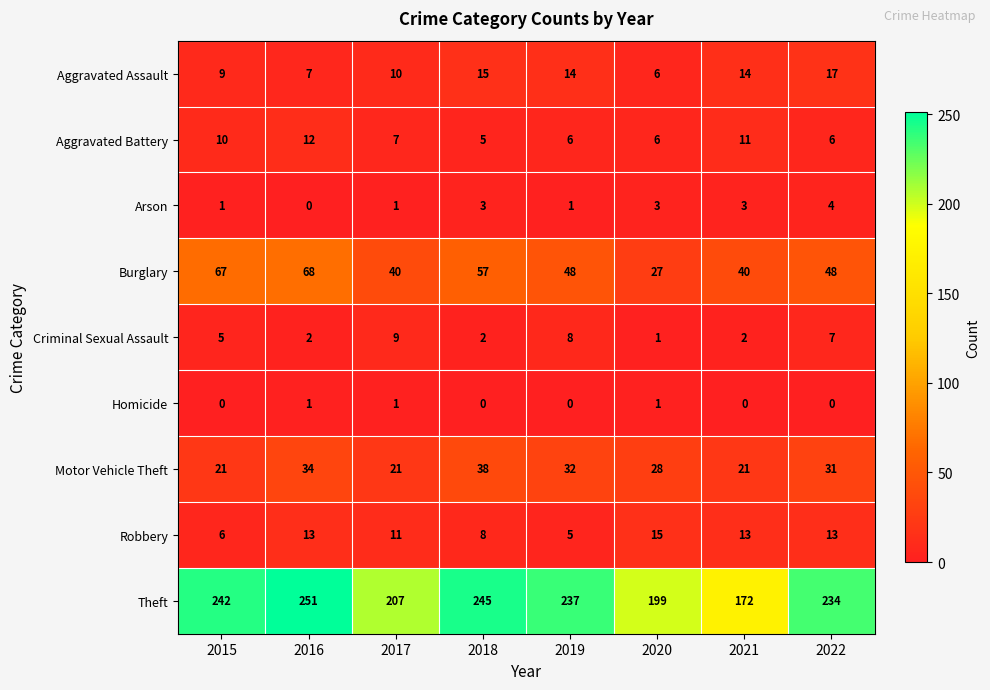

Count the number of categories in the chart.

8